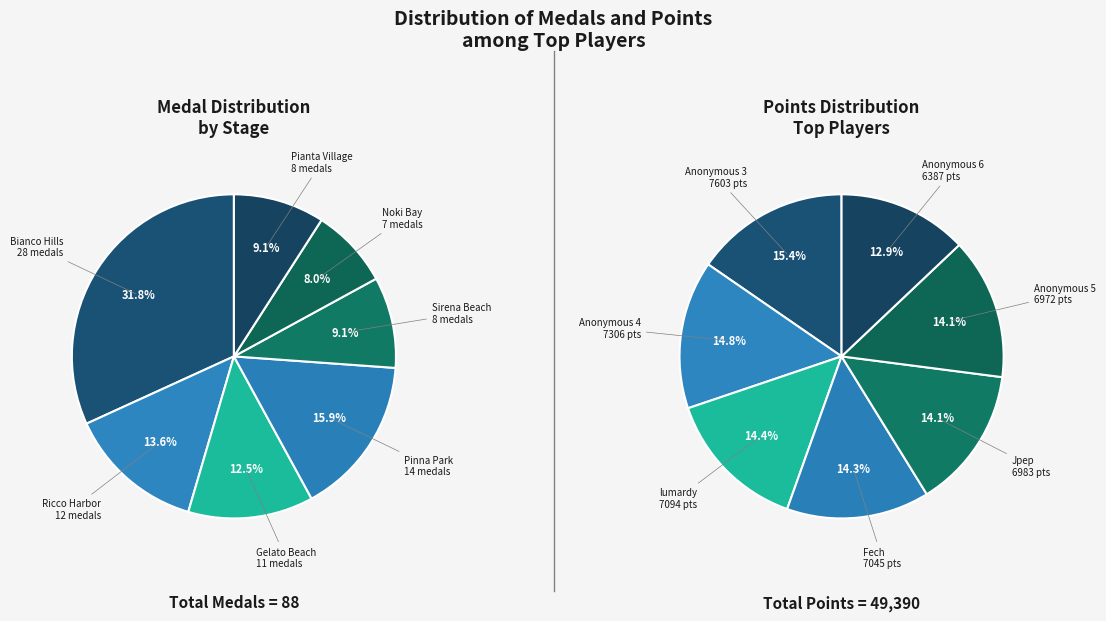

How much of the chart is everything except Pinna Park?

84.1%